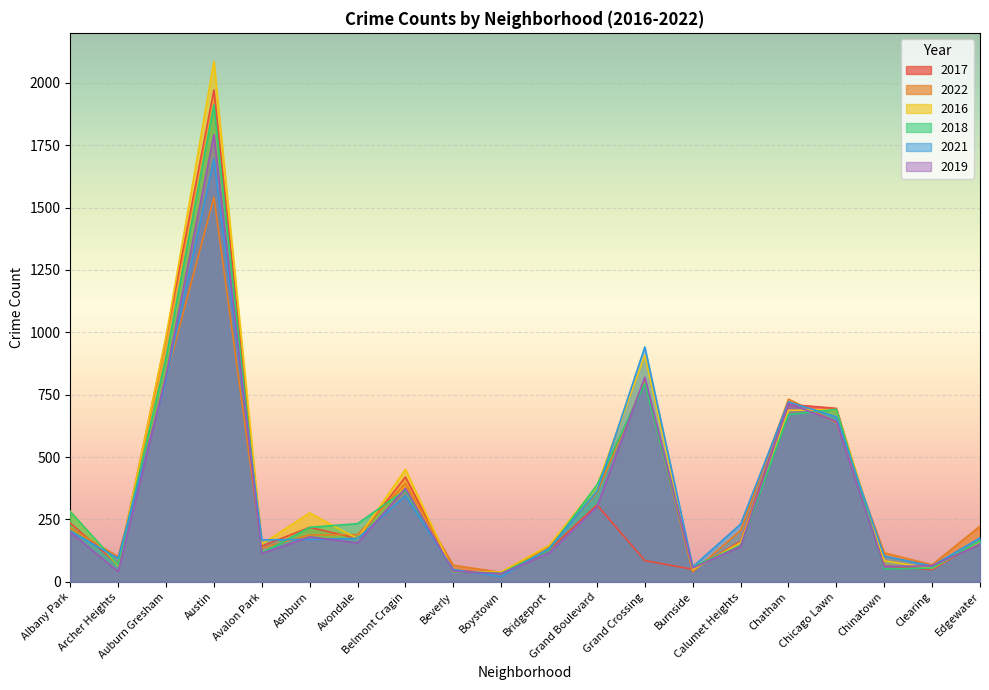

True or false: 2017 has a value of 202 at Avalon Park.

False